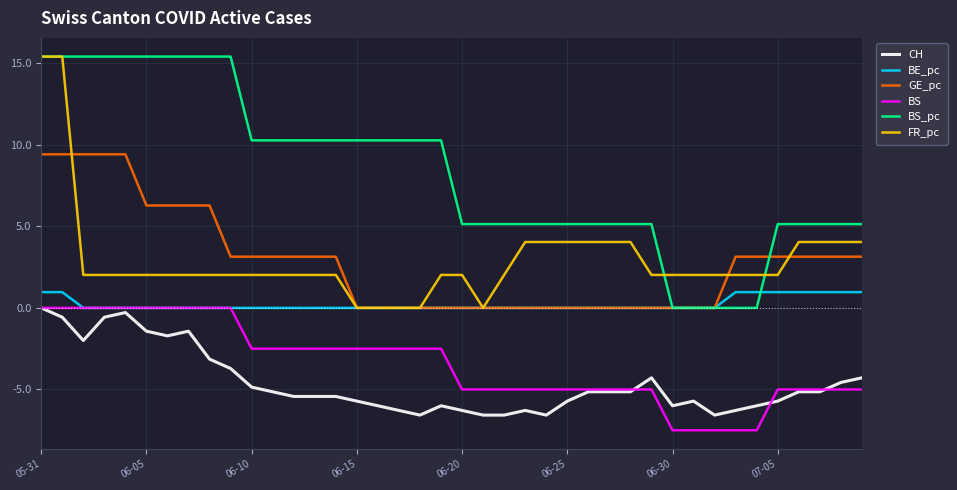

What is the minimum value shown in the chart?

-7.5